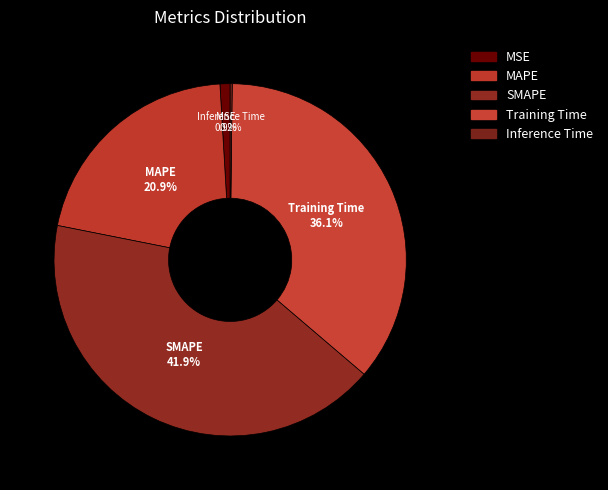

Does any single category account for the majority?

No